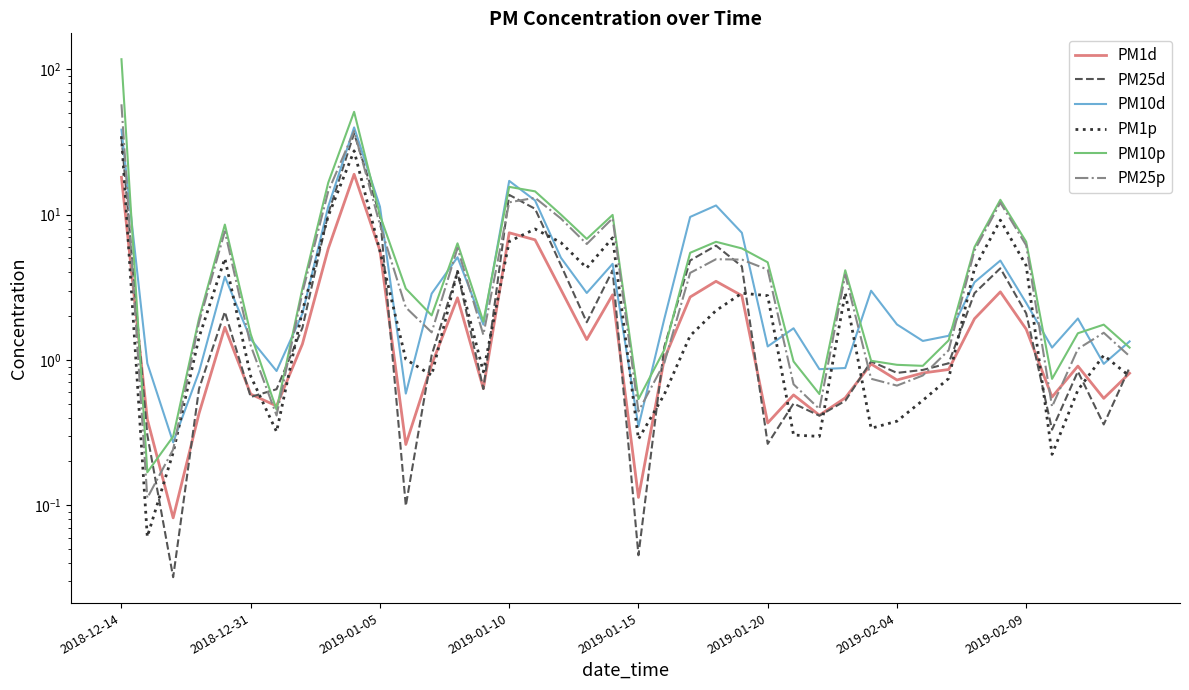

Reading left to right, what are all the values shown in this chart?

PM1d: 18.0	0.4	0.1	0.4	1.7	0.6	0.5	1.3	5.8	18.9	5.6	0.3	0.9	2.7	0.6	7.5	6.7	3.0	1.4	2.8	0.1	1.0	2.7	3.5	2.8	0.4	0.6	0.4	0.5	0.9	0.7	0.8	0.9	1.9	2.9	1.6	0.6	0.9	0.5	0.8
PM25d: 34.5	0.3	0.0	0.6	2.1	0.6	0.6	1.7	10.2	36.2	9.9	0.1	1.1	4.0	0.6	13.6	10.9	4.5	1.8	4.1	0.0	1.2	4.8	6.1	4.4	0.3	0.5	0.4	0.5	1.0	0.8	0.9	0.9	2.9	4.3	2.1	0.3	0.8	0.4	0.9
PM10d: 38.3	0.9	0.3	0.8	3.7	1.4	0.8	2.1	11.4	39.7	11.3	0.6	2.9	5.1	1.7	17.0	12.5	5.0	2.9	4.6	0.3	1.9	9.6	11.5	7.5	1.2	1.6	0.9	0.9	3.0	1.8	1.3	1.5	3.4	4.8	2.5	1.2	1.9	0.9	1.3
PM1p: 34.6	0.1	0.2	1.4	5.0	0.8	0.3	2.2	9.8	27.4	5.6	1.0	0.8	4.1	0.8	6.5	7.9	6.4	4.3	6.9	0.3	0.6	1.5	2.2	2.9	2.8	0.3	0.3	2.9	0.3	0.4	0.5	0.7	4.3	9.2	4.4	0.2	0.6	1.1	0.8
PM10p: 117.0	0.2	0.3	1.9	8.5	1.5	0.5	3.1	16.6	50.8	9.9	3.1	2.0	6.3	1.8	15.5	14.4	10.0	6.8	9.9	0.5	1.2	5.5	6.5	5.8	4.7	1.0	0.6	4.1	1.0	0.9	0.9	1.4	6.0	12.6	6.5	0.7	1.5	1.7	1.2
PM25p: 57.3	0.1	0.2	1.8	7.6	1.3	0.4	2.9	14.4	37.5	8.5	2.3	1.5	5.9	1.5	12.1	13.0	9.4	6.3	9.4	0.4	1.0	4.0	4.9	4.9	4.2	0.7	0.5	3.8	0.7	0.7	0.8	1.2	5.6	12.1	6.1	0.5	1.2	1.5	1.1